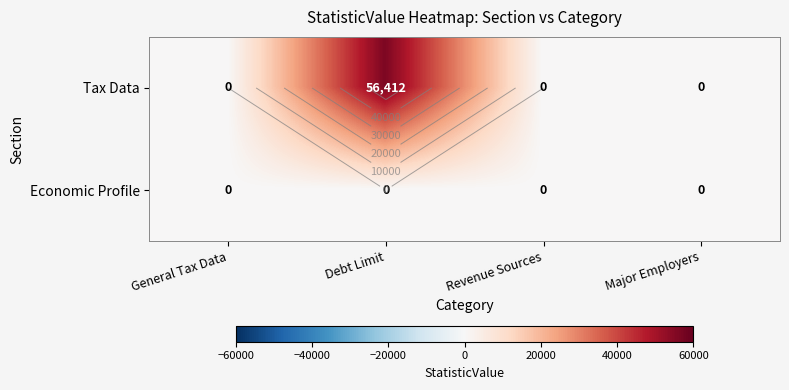

Is the value of Economic Profile at General Tax Data greater than the value of Tax Data at Revenue Sources?

No